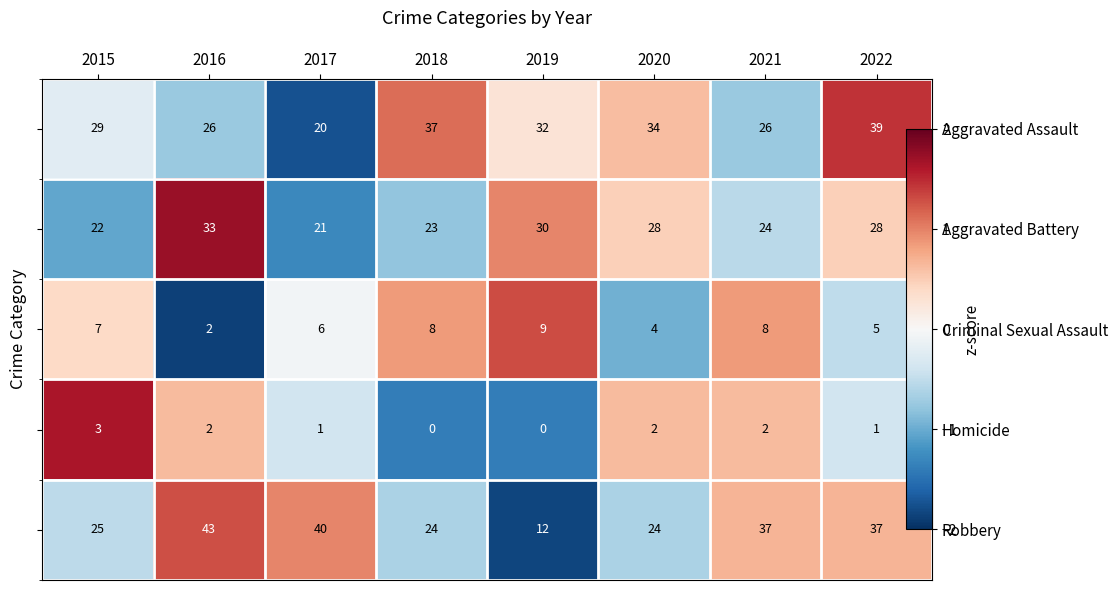

How many values in the Aggravated Assault series exceed 0?

4